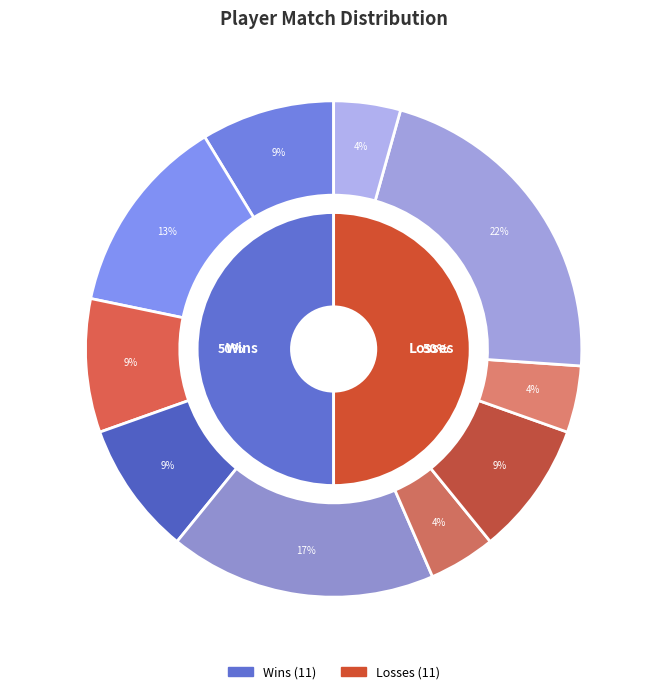

To the nearest percent, what portion does DarKGhOsT921 represent?

9%